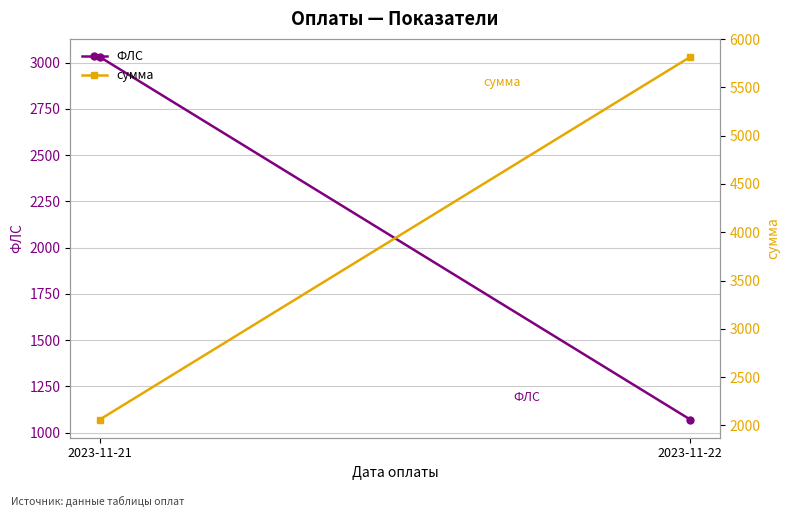

Which series has the largest total across all categories?

сумма